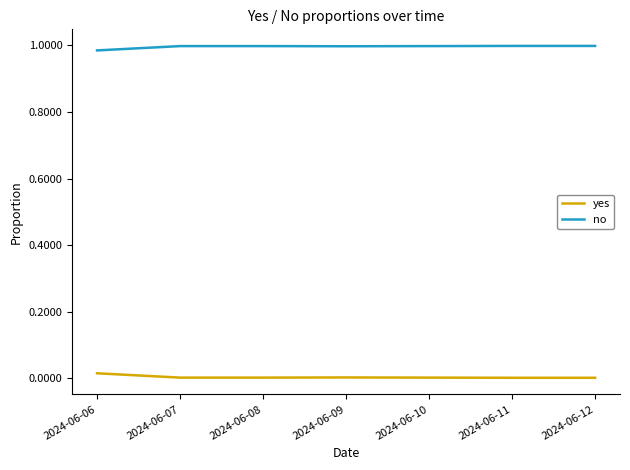

Is the value of no at 2024-06-07 greater than the value of yes at 2024-06-06?

Yes